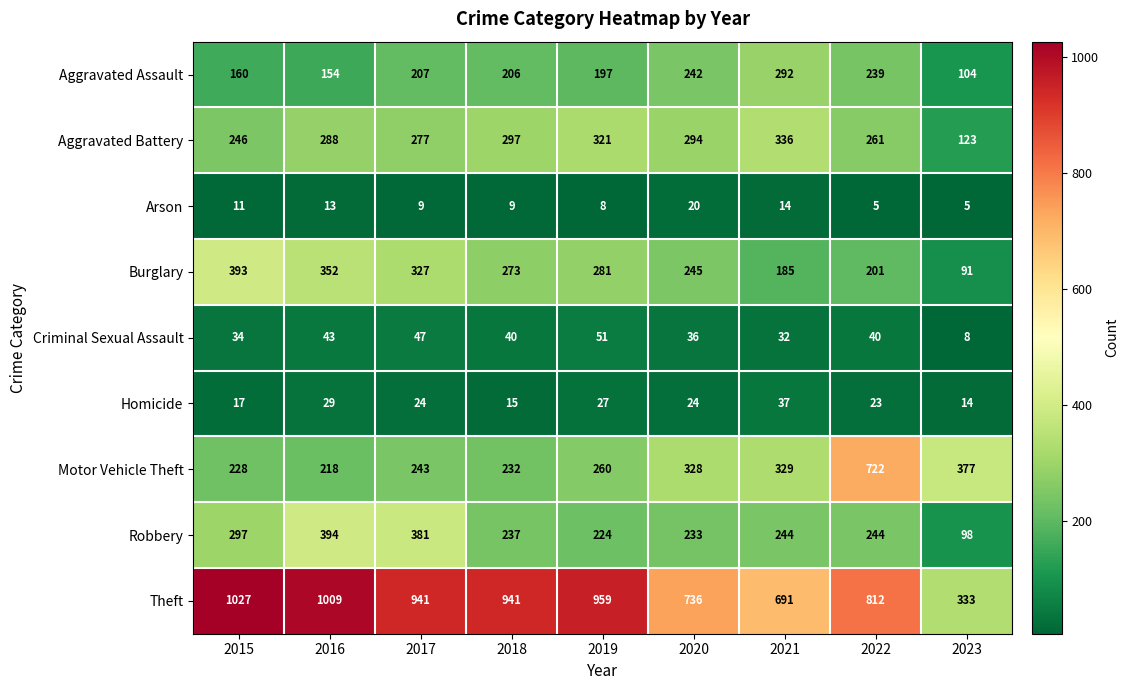

What is the approximate value of Aggravated Assault at 2019?

197